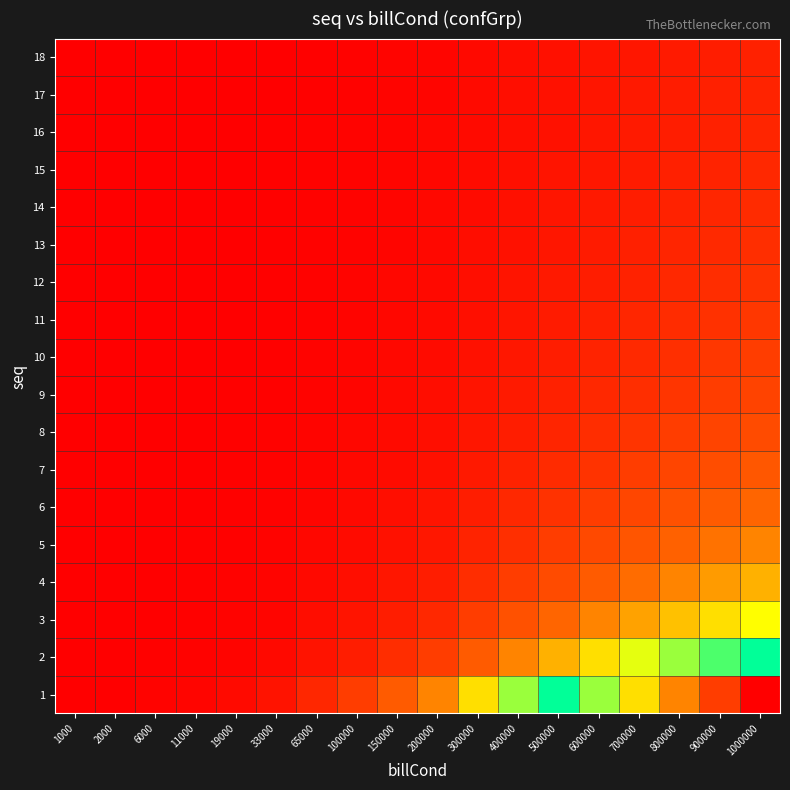

What is the difference between the highest and lowest values at 6000?

5666.7